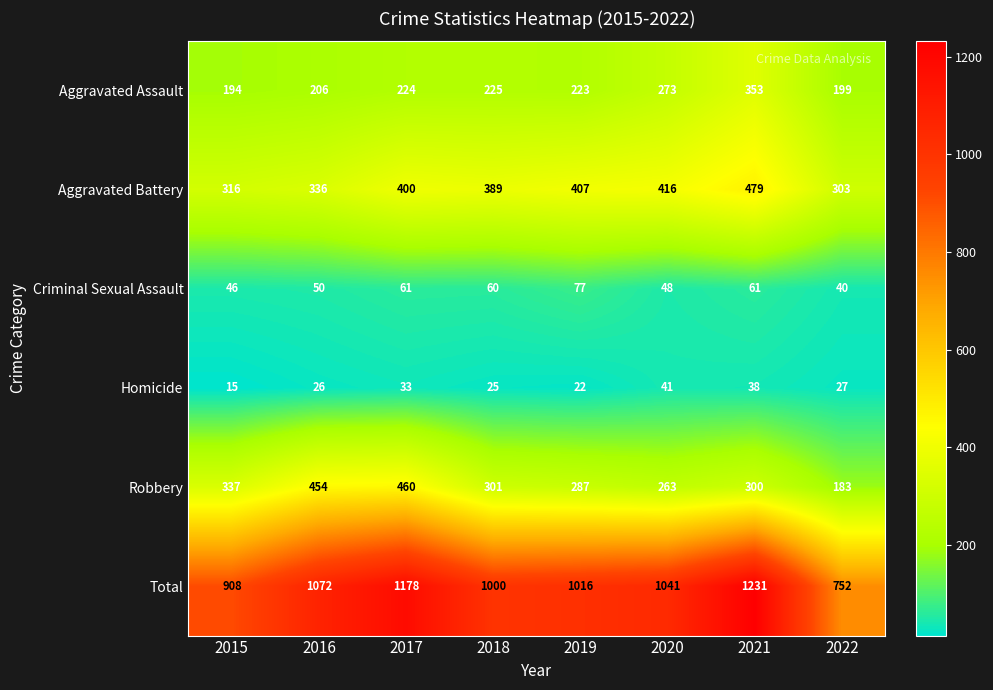

At which category is the sum across all series the highest?

2021